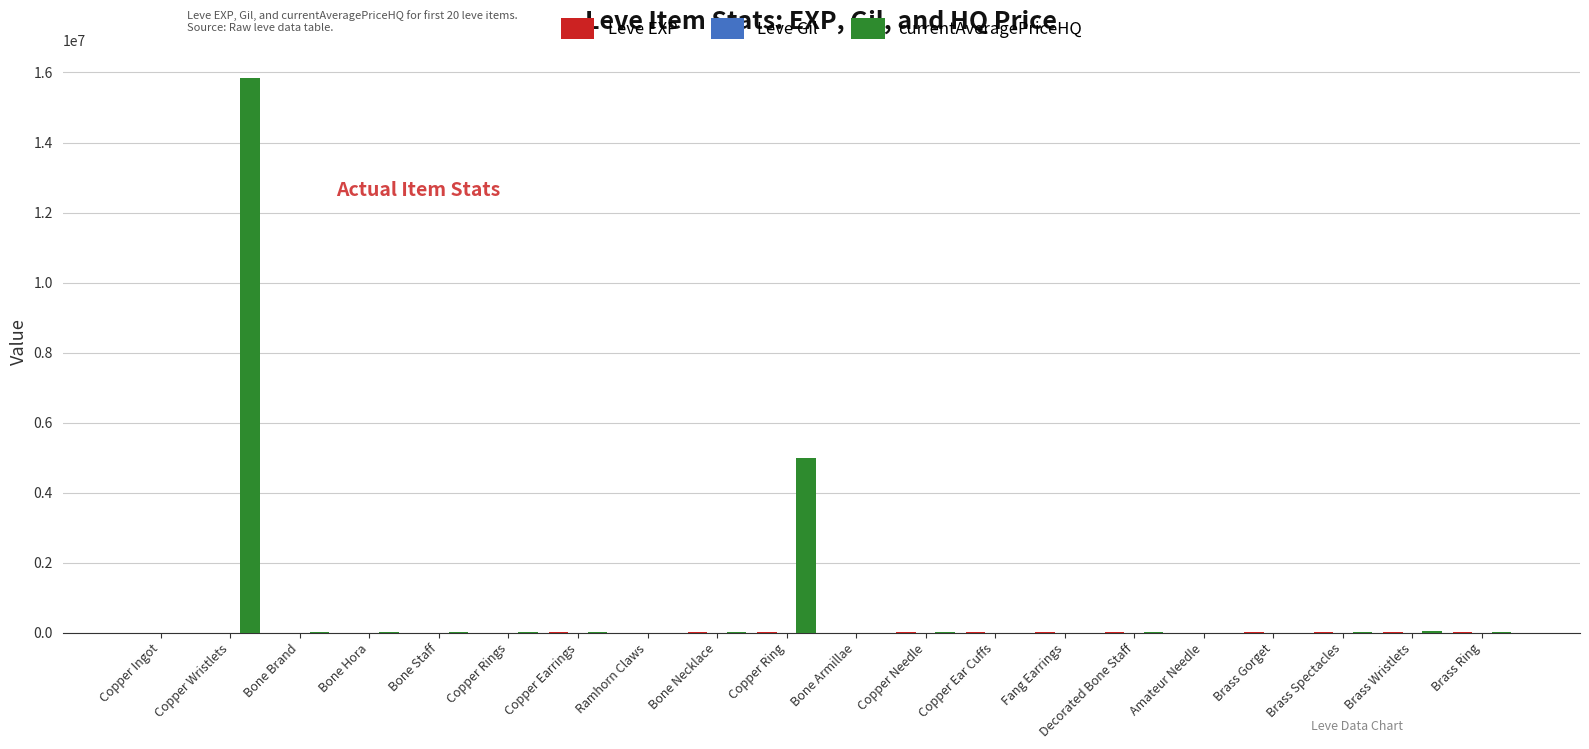

Count the number of data series in this chart.

3